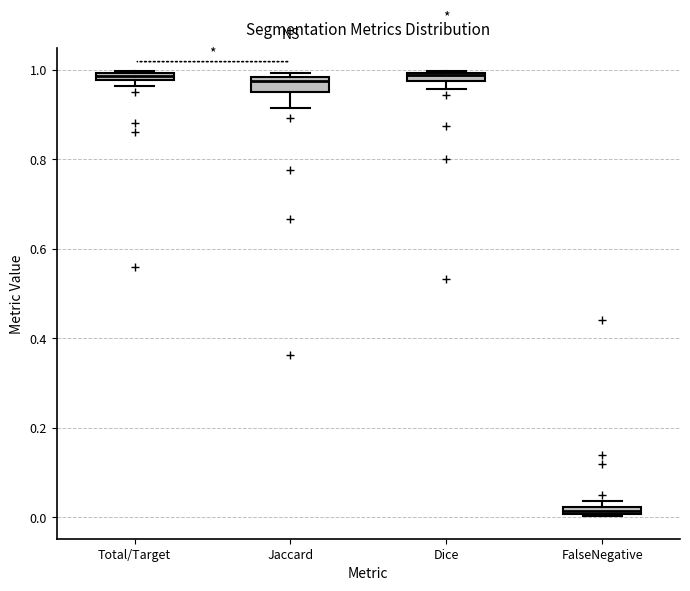

Where is the upper edge of the box for Total/Target on the y-axis? The values are not printed on the chart, so give them approximately, as read against the axis.

1.00